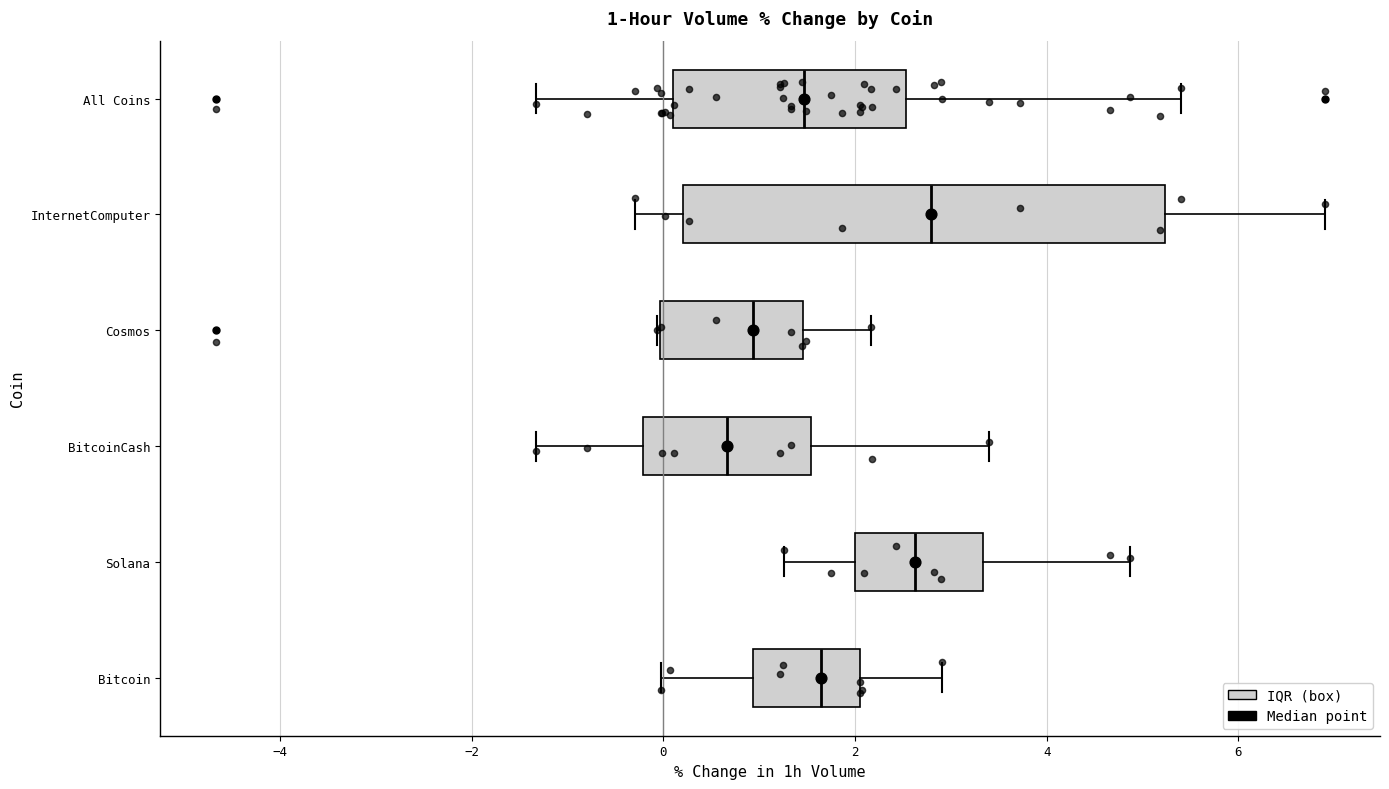

Which box is the widest, from its left edge to its right edge?

InternetComputer